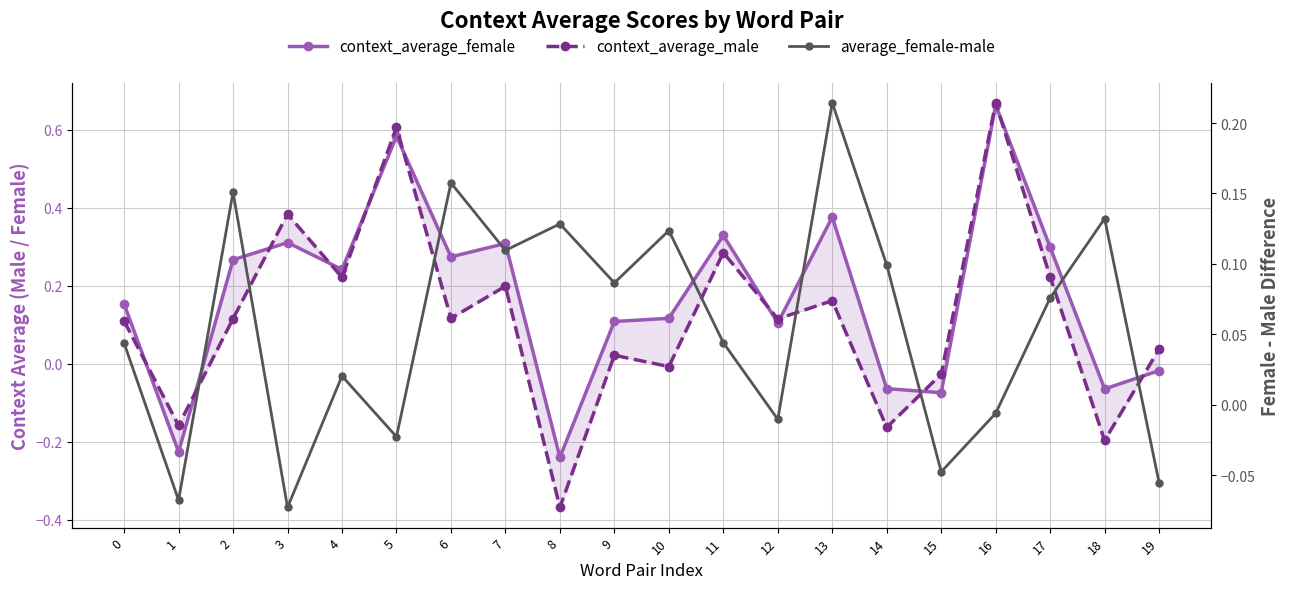

What is the difference between the second highest and second lowest values in the context_average_male series?

0.8